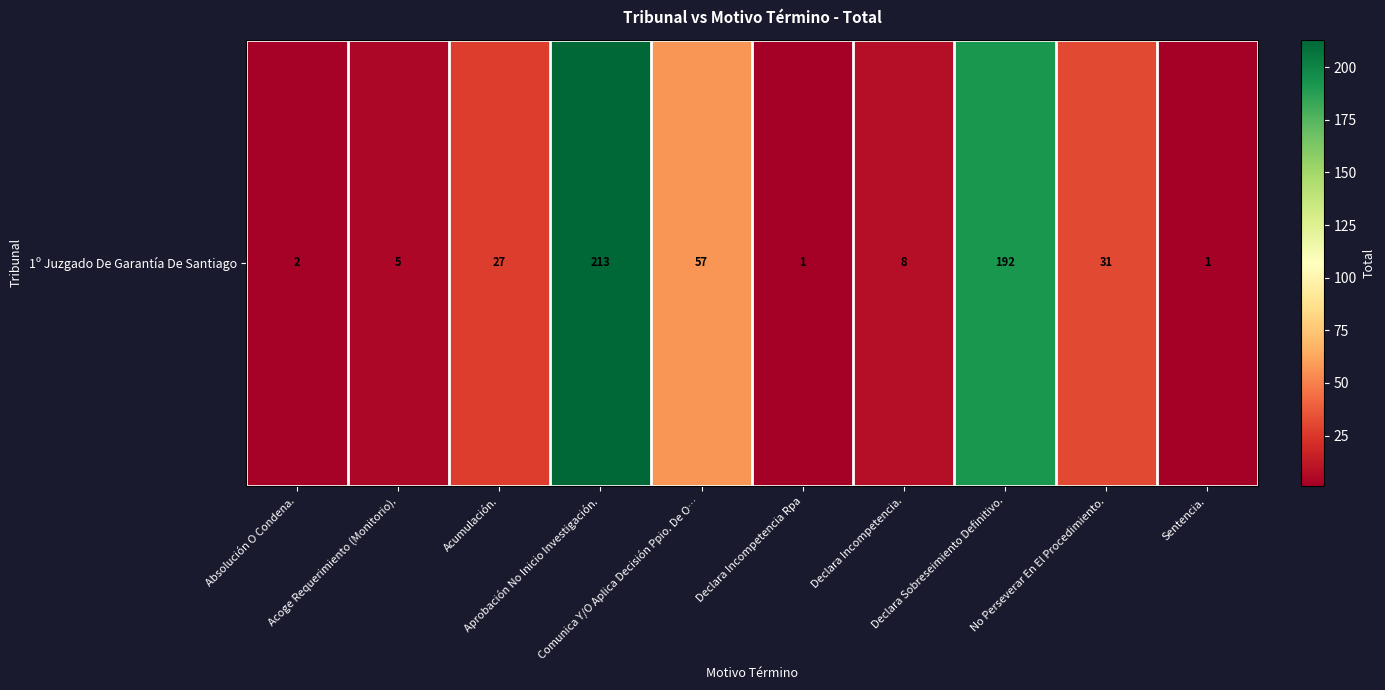

Is it true that the value at Declara Sobreseimiento Definitivo. is 192?

True